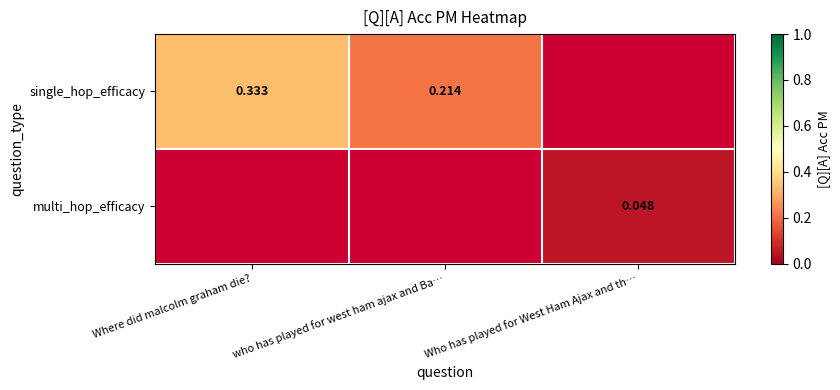

List the series in order of their peak value, highest first.

single_hop_efficacy, multi_hop_efficacy